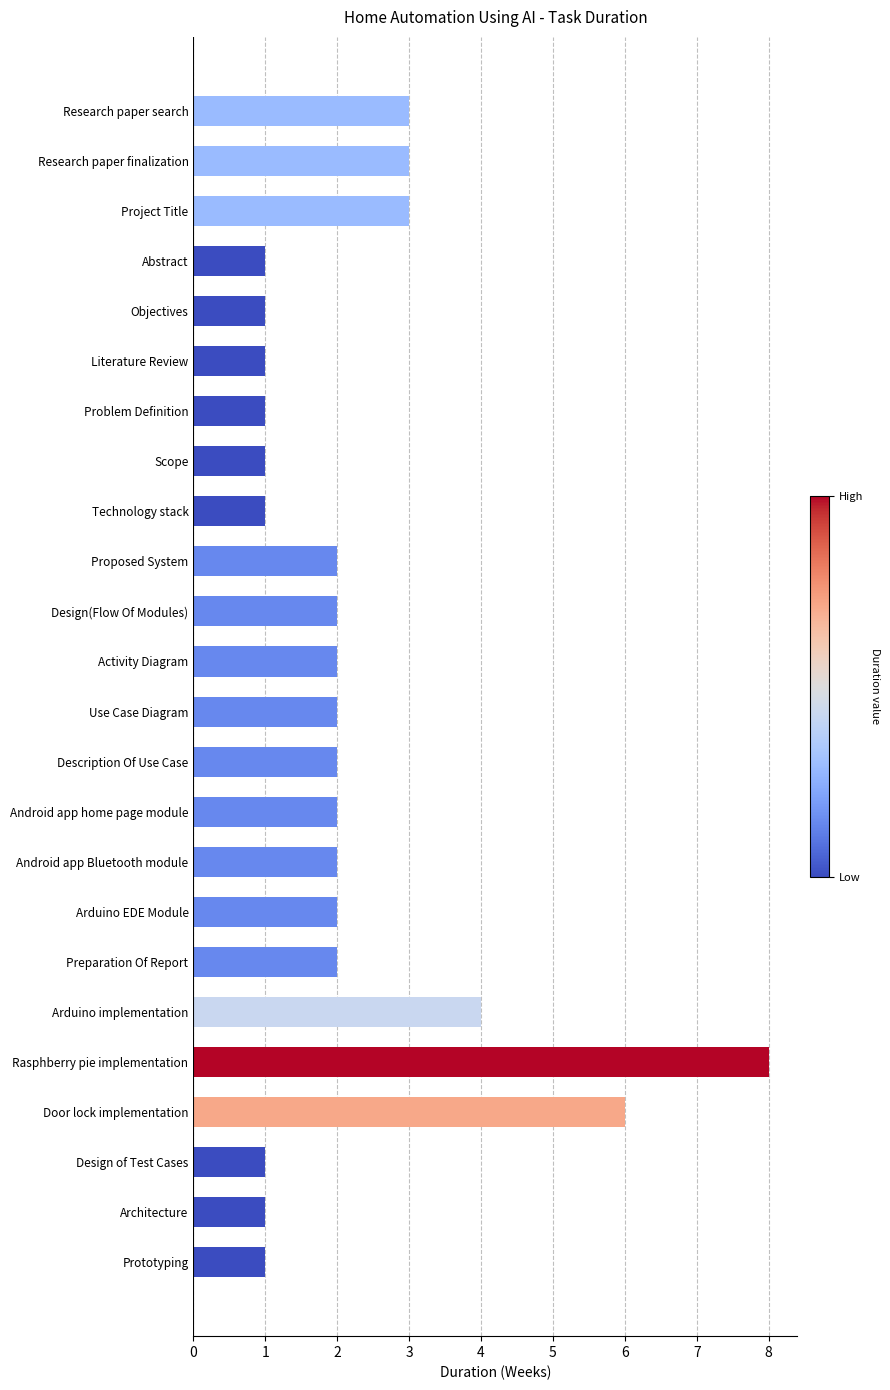

True or false: the data shows 3 at Project Title.

True